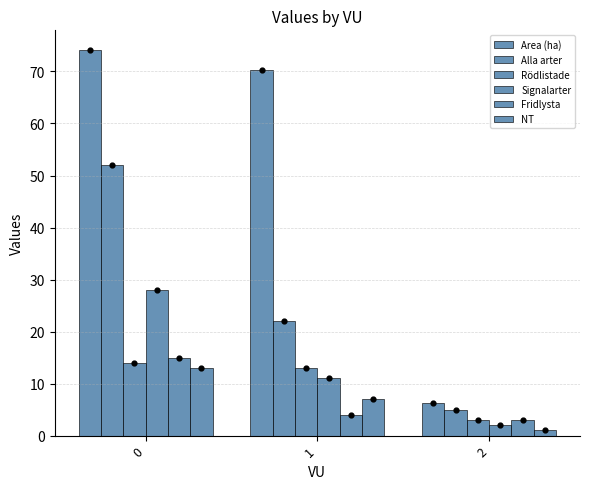

What are all the series names shown in the legend?

Area (ha), Alla arter, Rödlistade, Signalarter, Fridlysta, NT